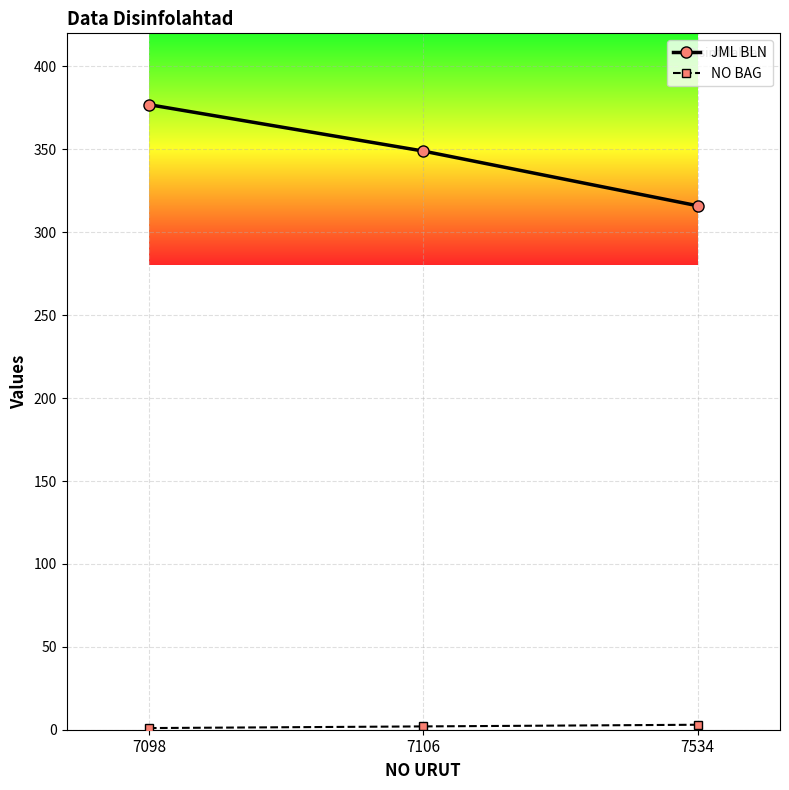

What is the sum of the JML BLN values at 7106 and 7098?

726